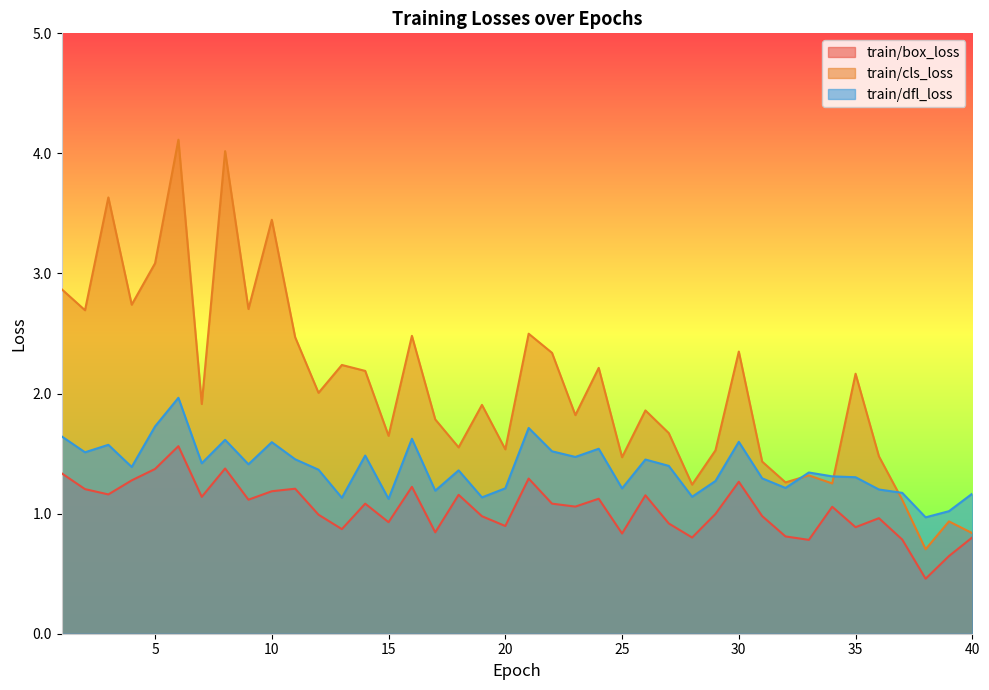

The value of train/dfl_loss at 39 is 1.5. True or false?

False